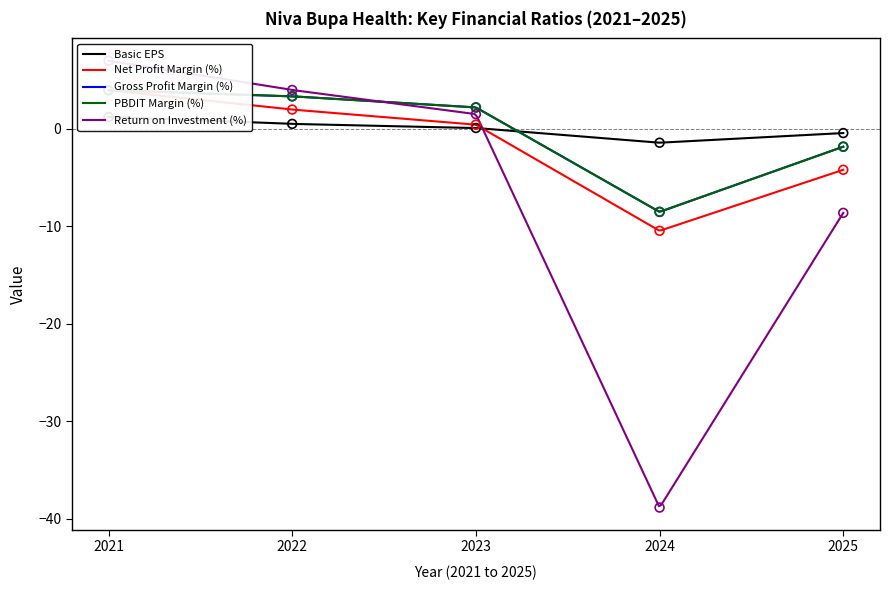

At which category is the sum across all series the highest?

2021